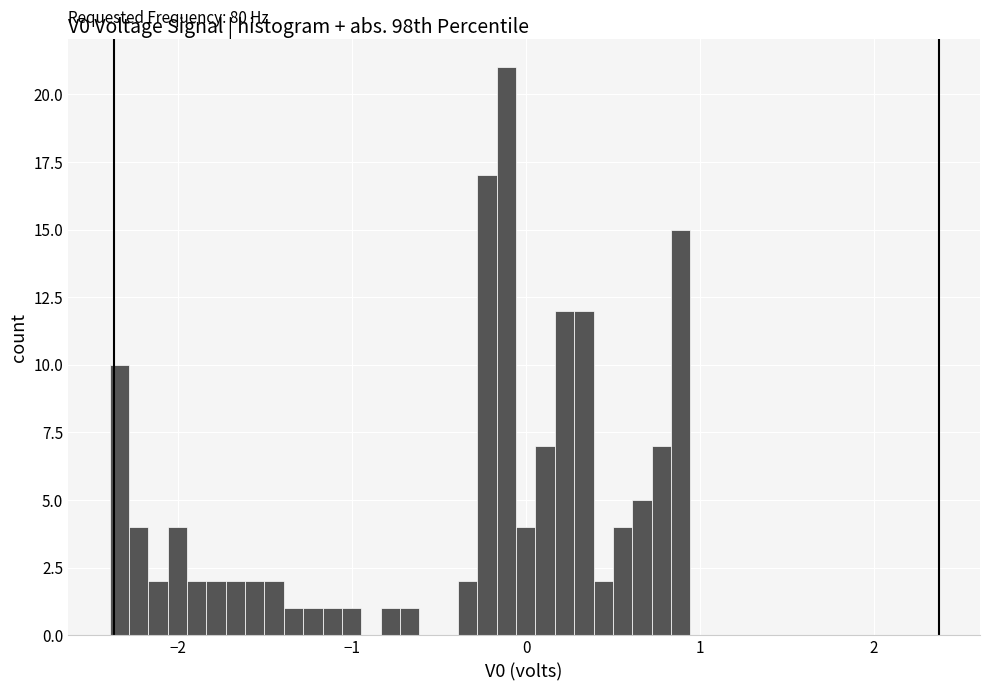

Around what value on the x-axis is the tallest bar? Give the approximate position of its centre, as read against the axis.

-0.1